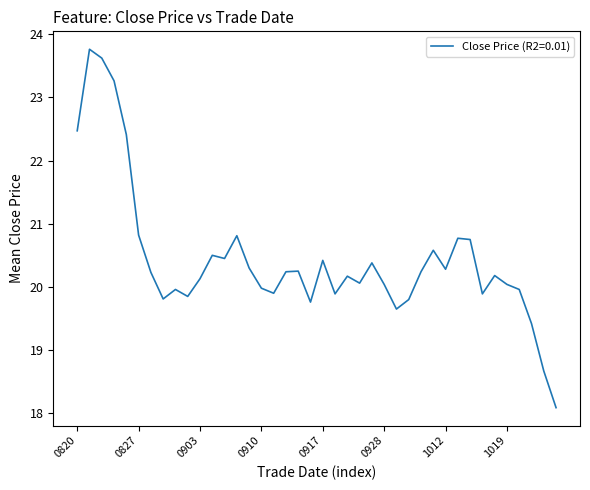

What is the minimum value shown in the chart?

18.1